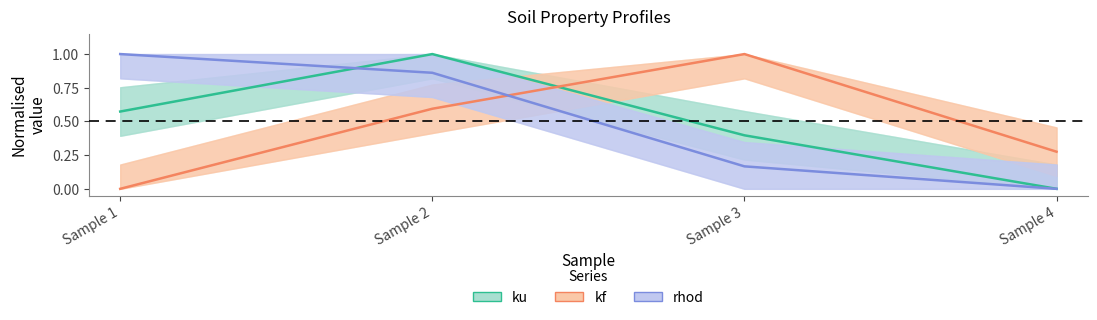

At how many categories does at least one series exceed 0?

4